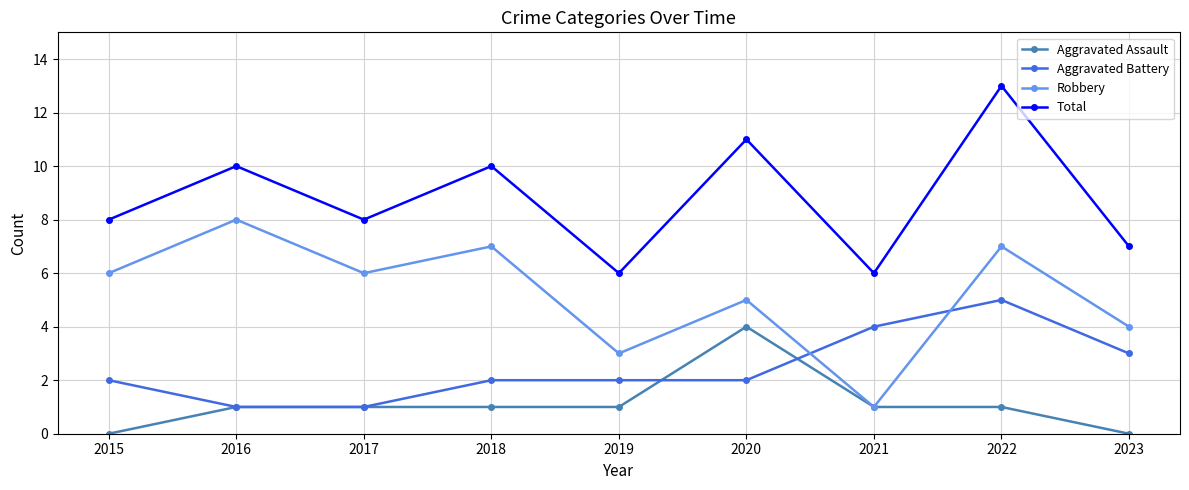

Which category has the lowest value in the Robbery series?

2021